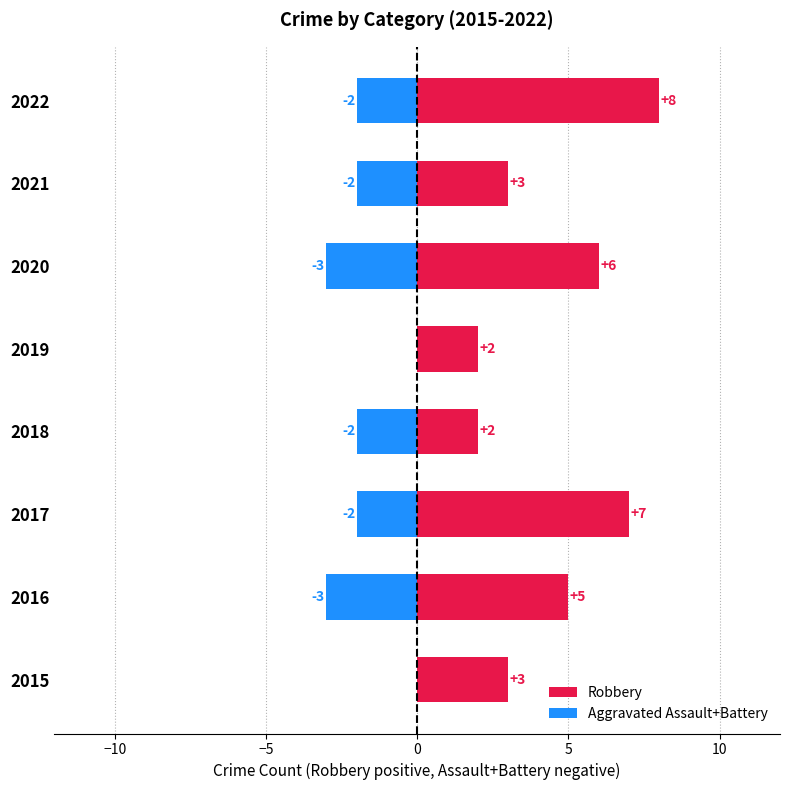

True or false: Robbery has a value of 3 at 2018.

False